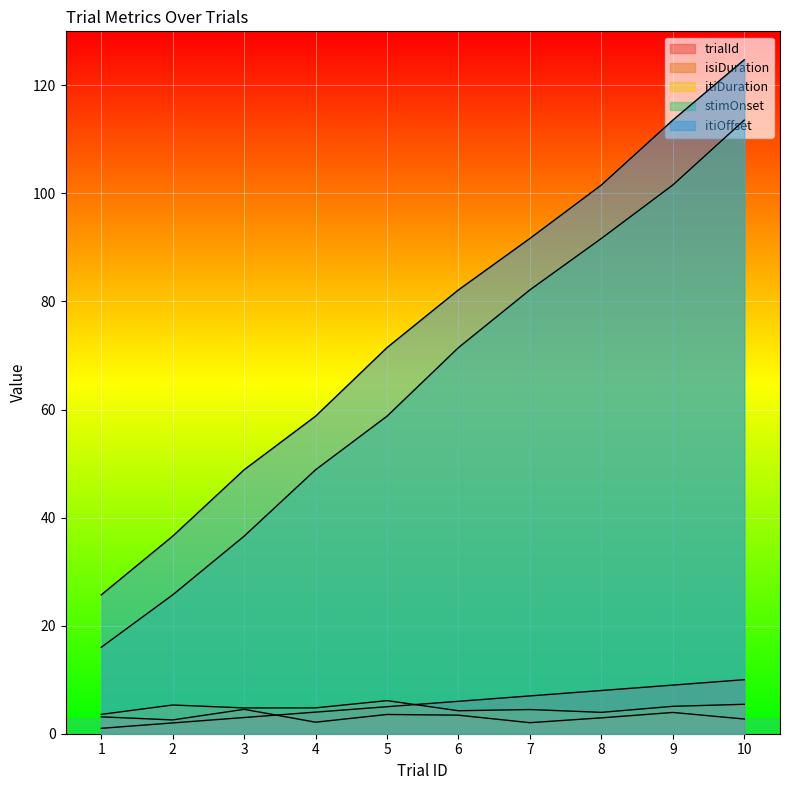

True or false: itiDuration and stimOnset cross at least once.

False